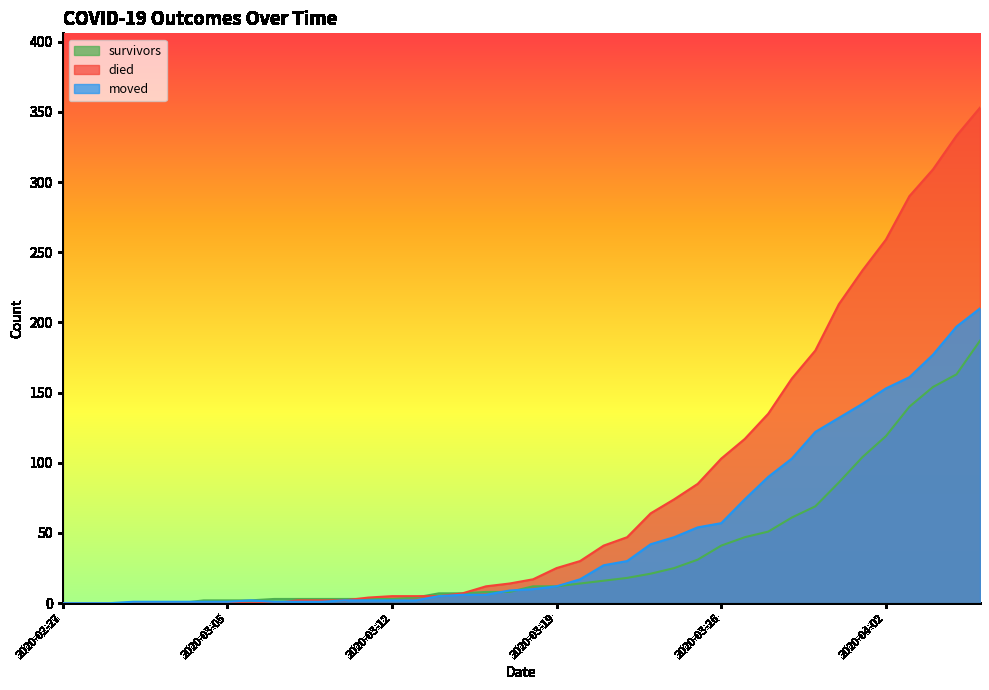

How many intersections are there between survivors and died?

2